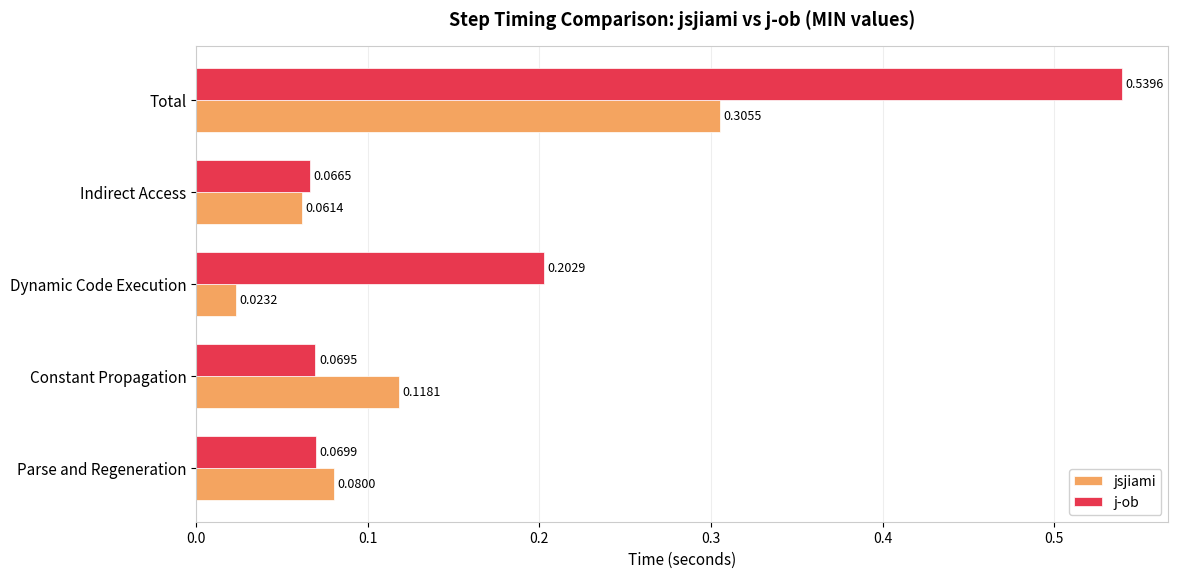

At how many categories does at least one series exceed 0?

5